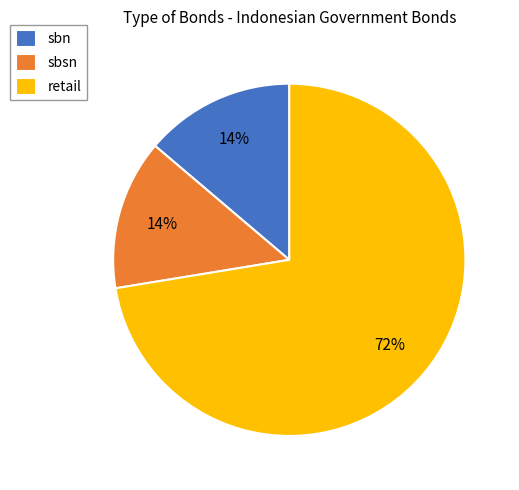

What is the majority slice?

retail